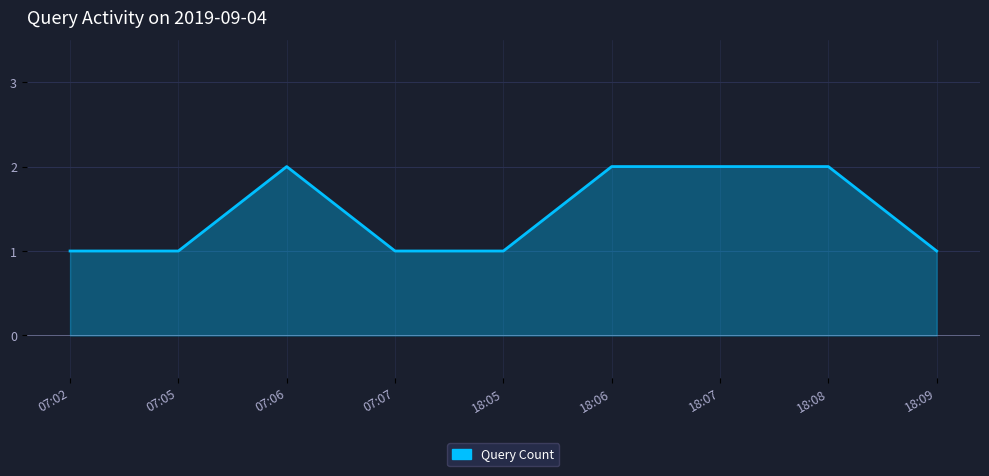

True or false: the data shows 1 at 07:07.

True